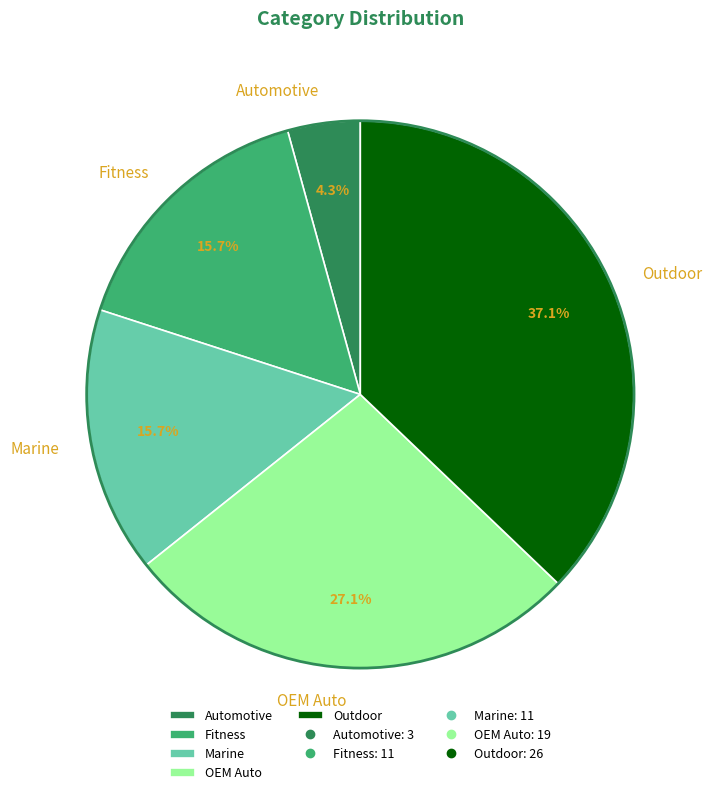

To the nearest percent, what is the difference between the largest and smallest slice percentages?

33%